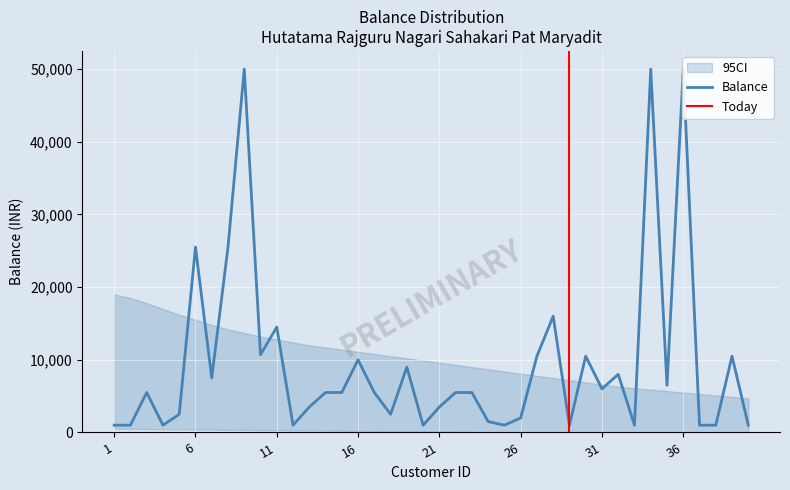

Which has a higher value, 36 or 1?

36